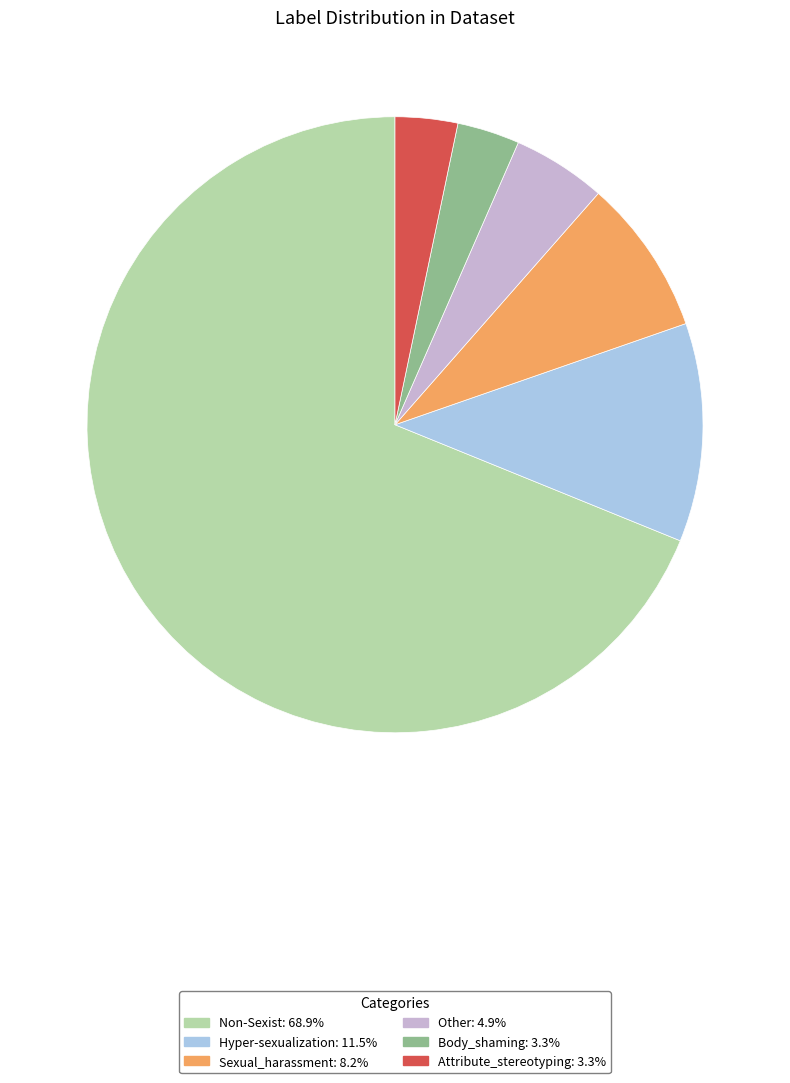

How many slices are in this pie chart?

6